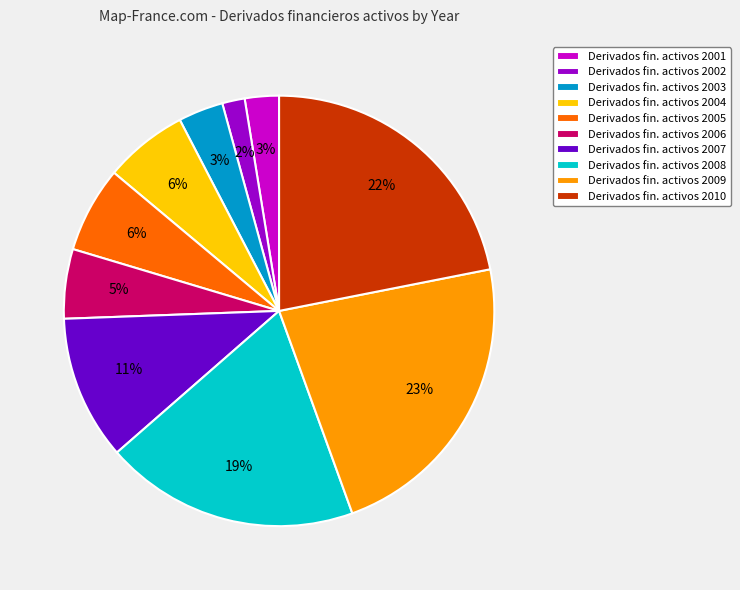

Combined, do Derivados fin. activos 2010 and Derivados fin. activos 2006 account for over 50%?

No